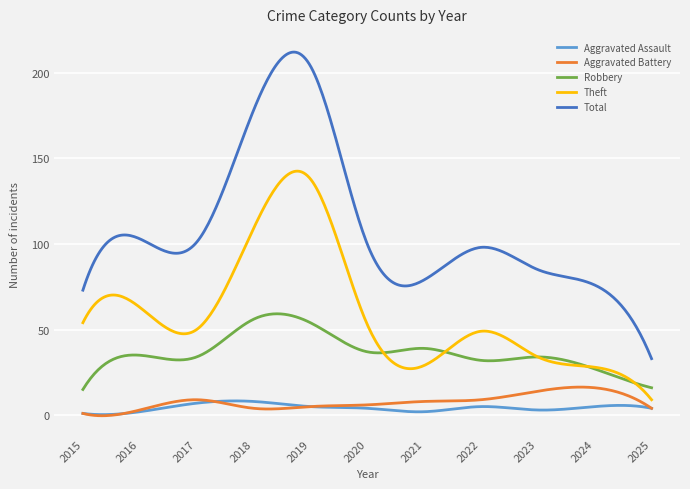

What is the minimum value for Theft?

9.0